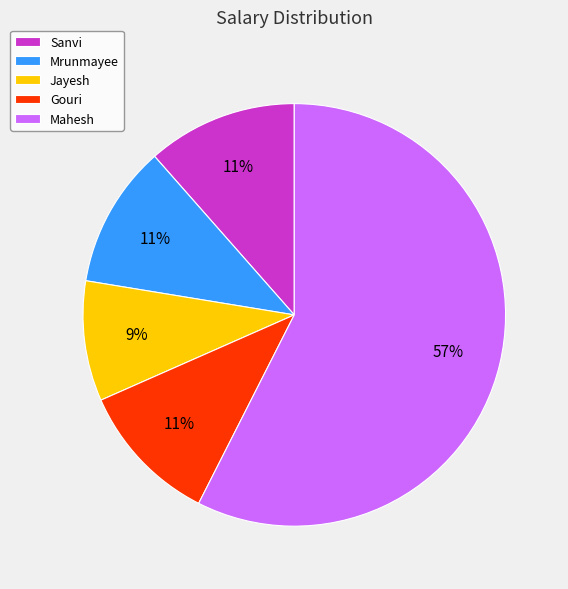

What is the ratio of the value at Mrunmayee to the value at Jayesh?

1.2